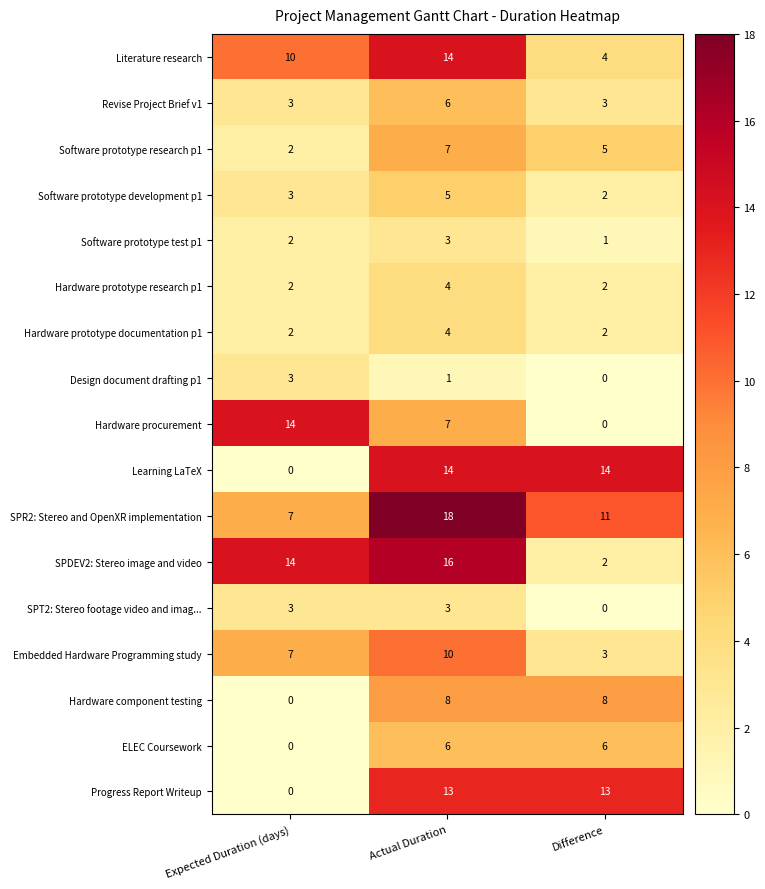

At which label does Software prototype development p1 reach its peak?

Actual Duration